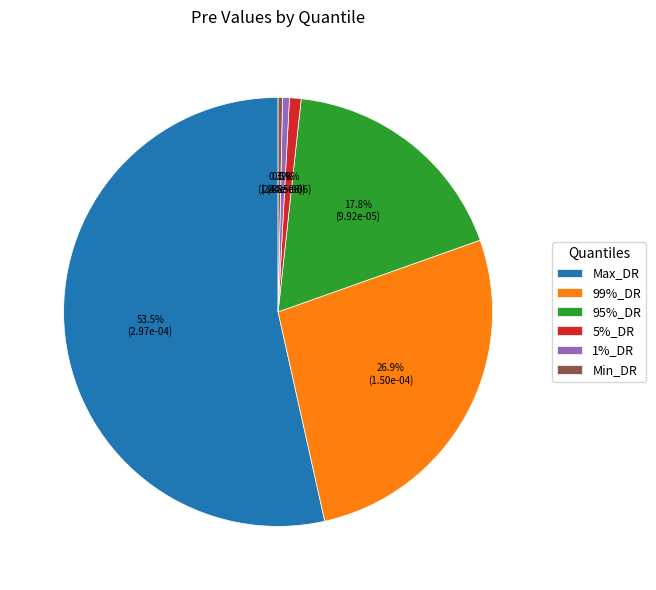

What is the majority slice?

Max_DR